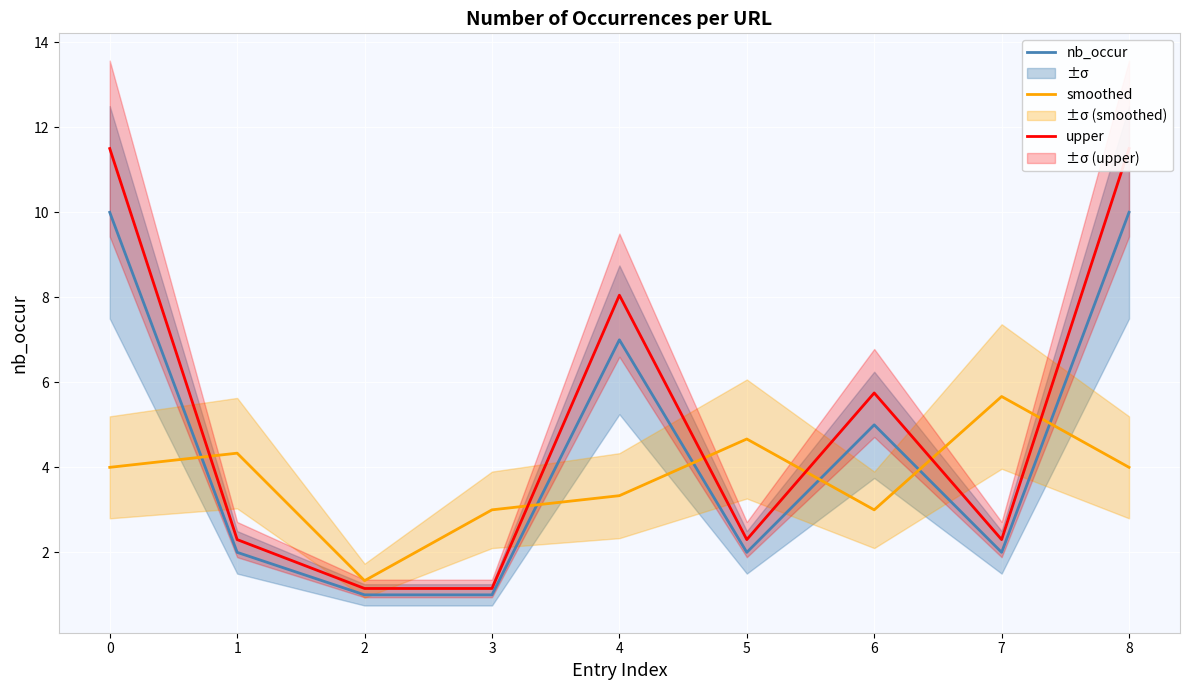

What is the sum of the upper values at 5 and 2?

3.4